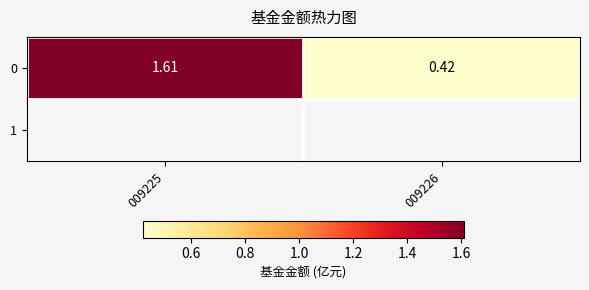

How many values are below 1?

1